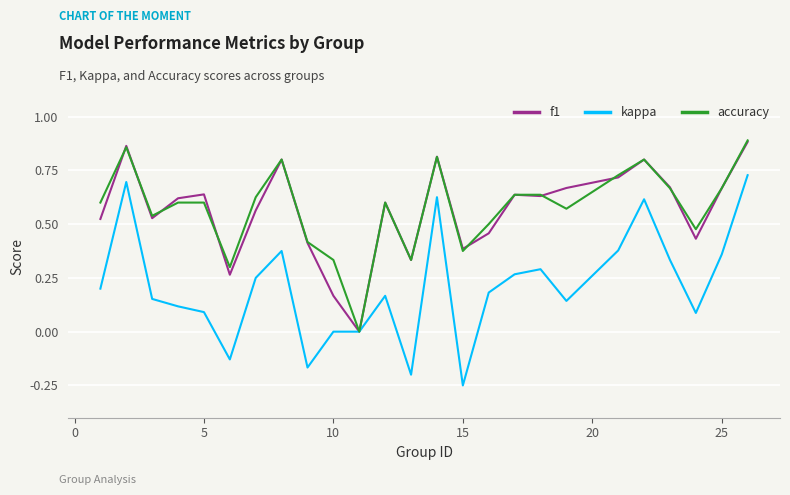

Which series has the widest spread of values?

kappa